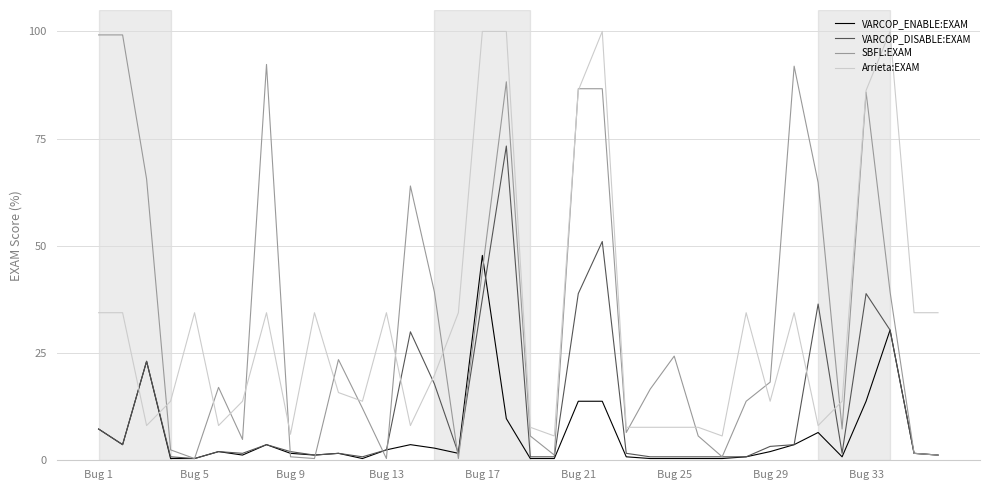

Which series has the largest range (max minus min)?

SBFL:EXAM